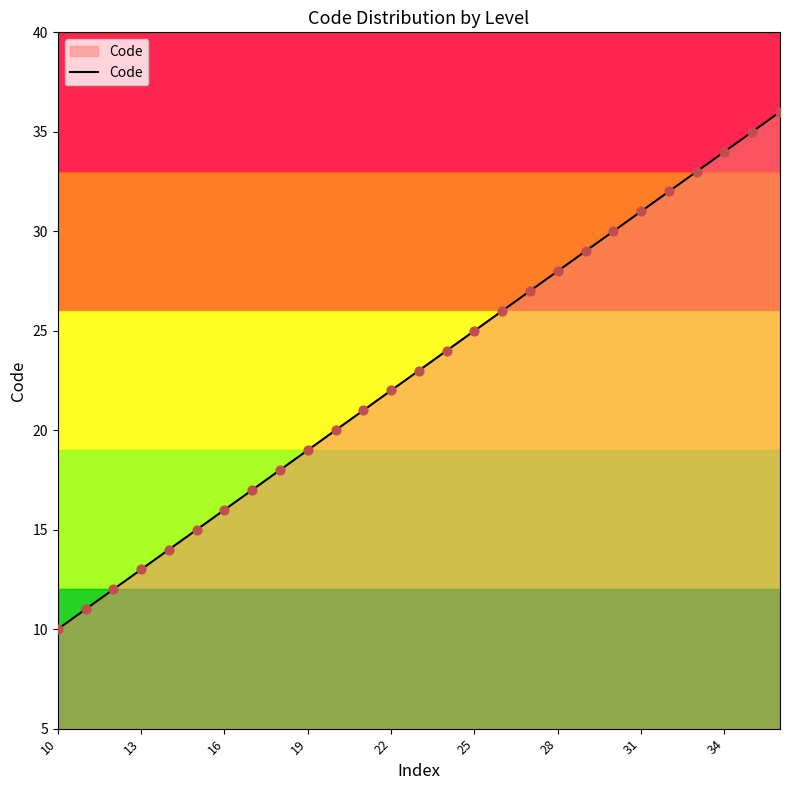

What is the smallest value displayed?

10